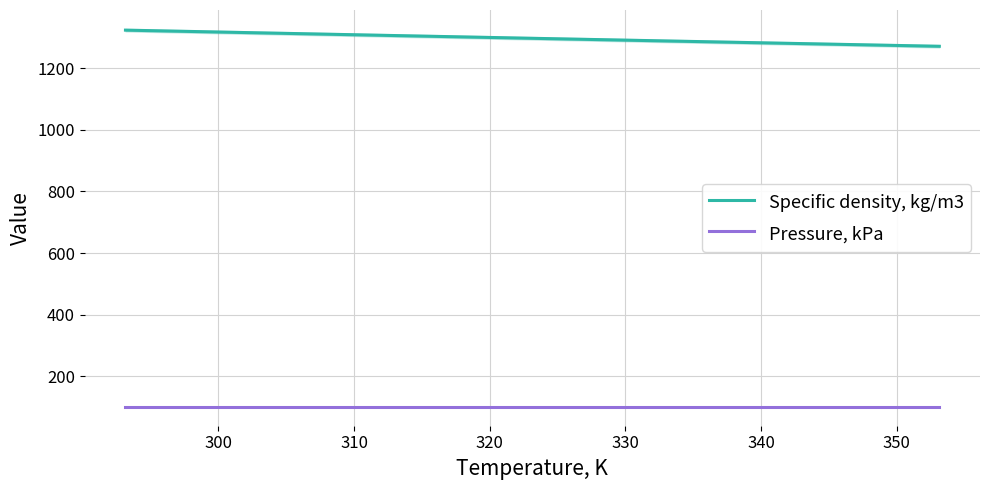

True or false: Specific density, kg/m3 and Pressure, kPa intersect in this chart.

False